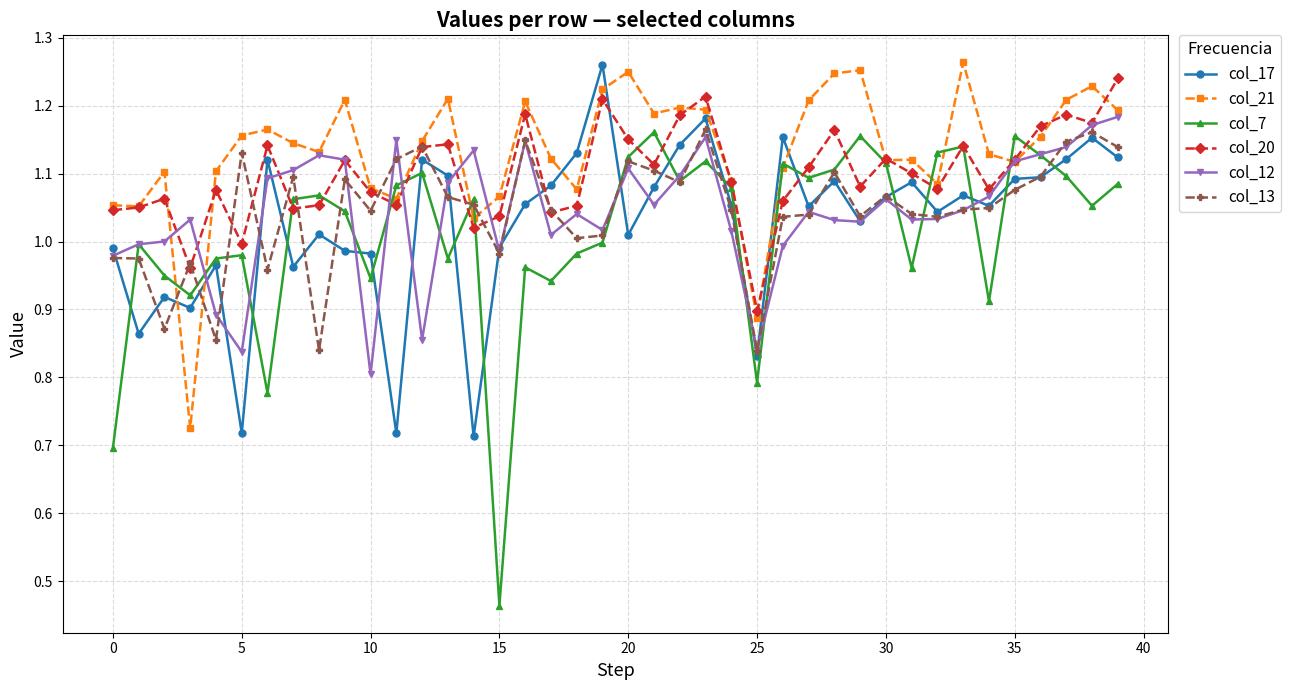

At how many categories does at least one series exceed 0?

40